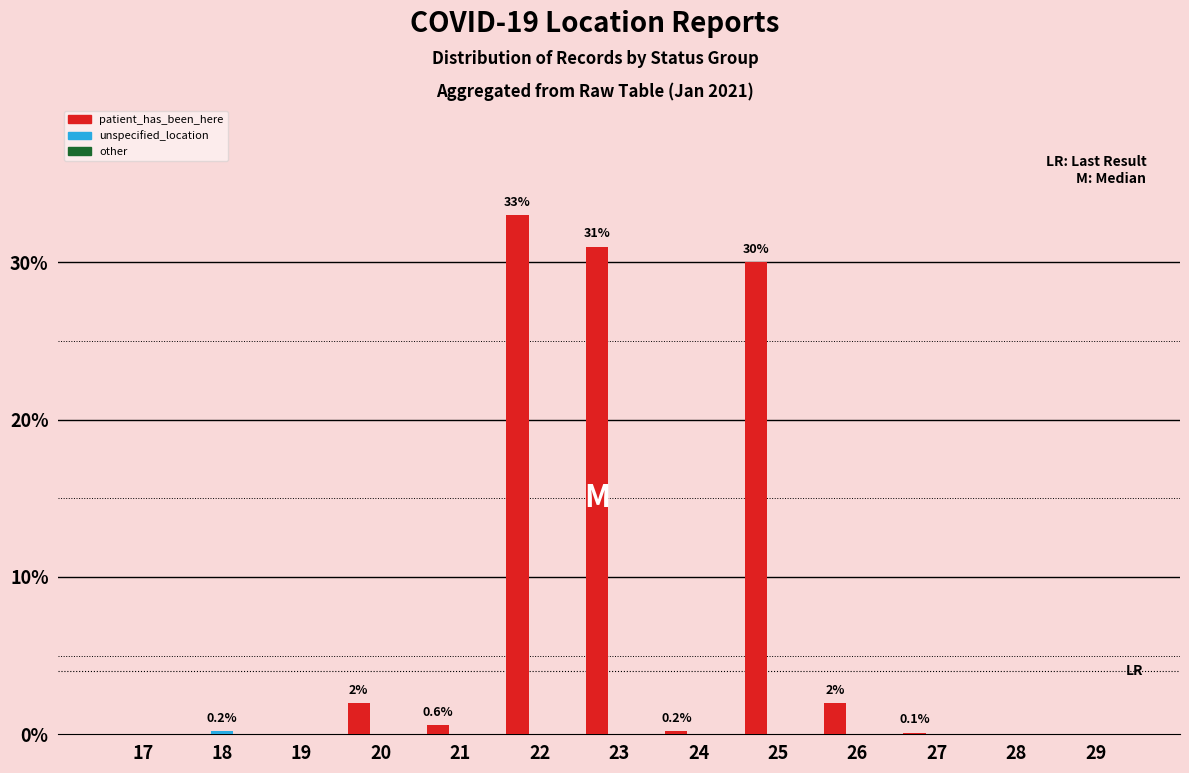

Does the chart contain stacked bars?

No